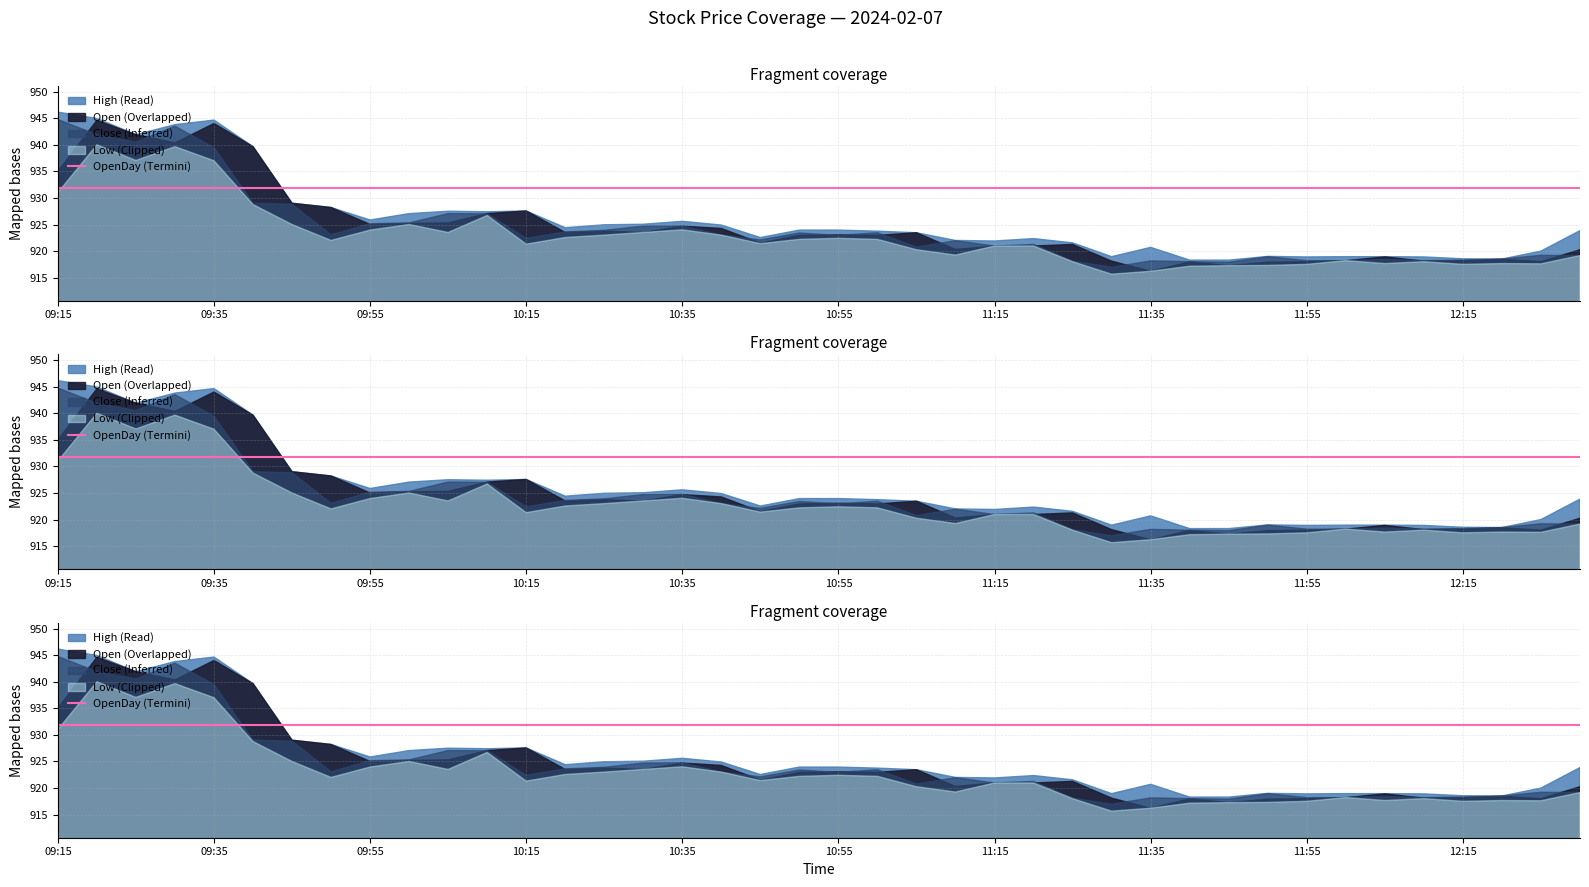

List the series in order of their peak value, highest first.

High, Close, Open, Low, OpenDay